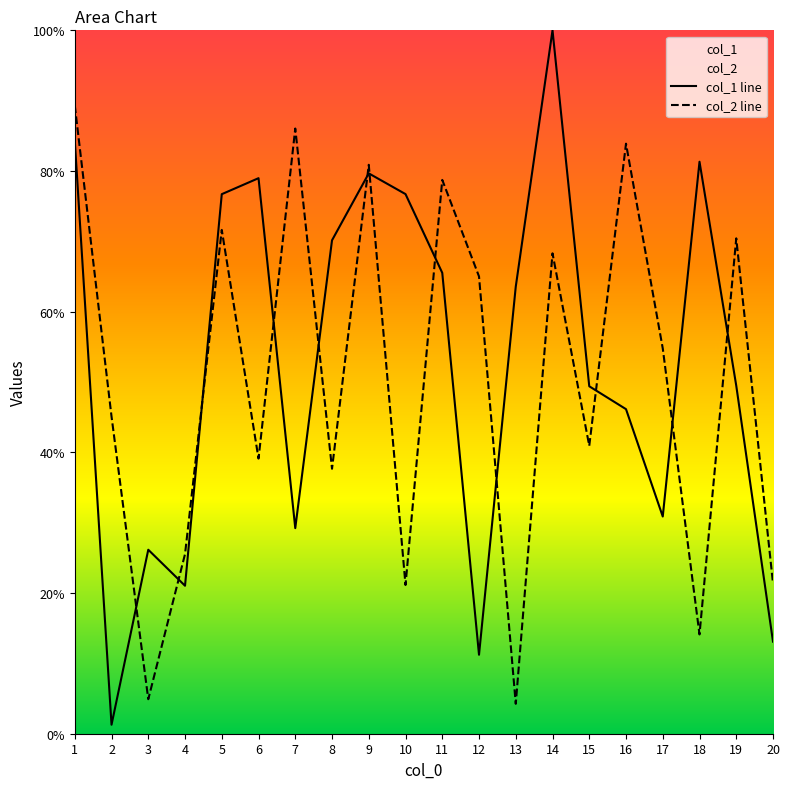

Between 20 and 4, which is larger?

4